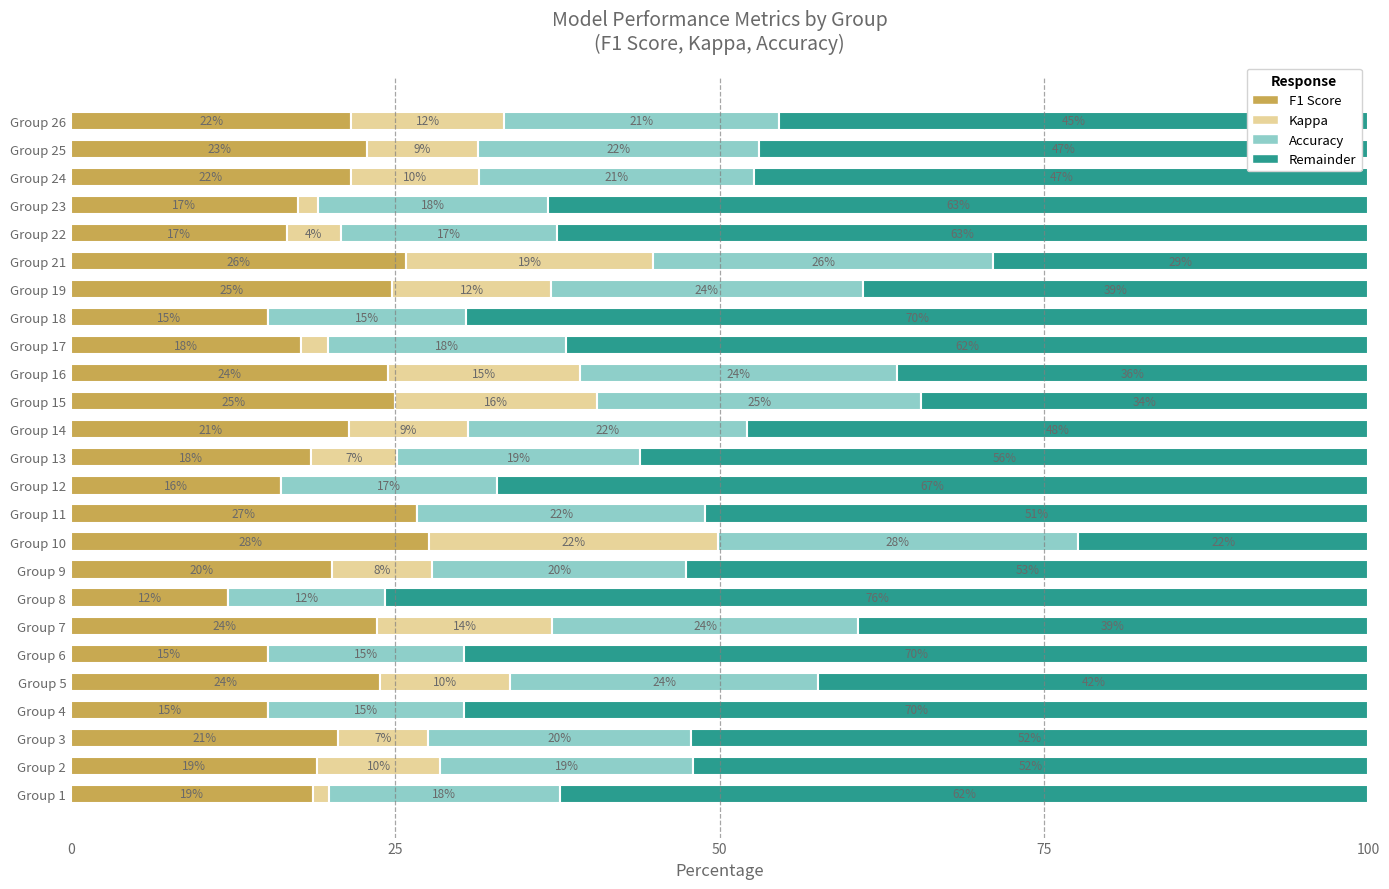

What is the total value across all series at Group 12?

100.0